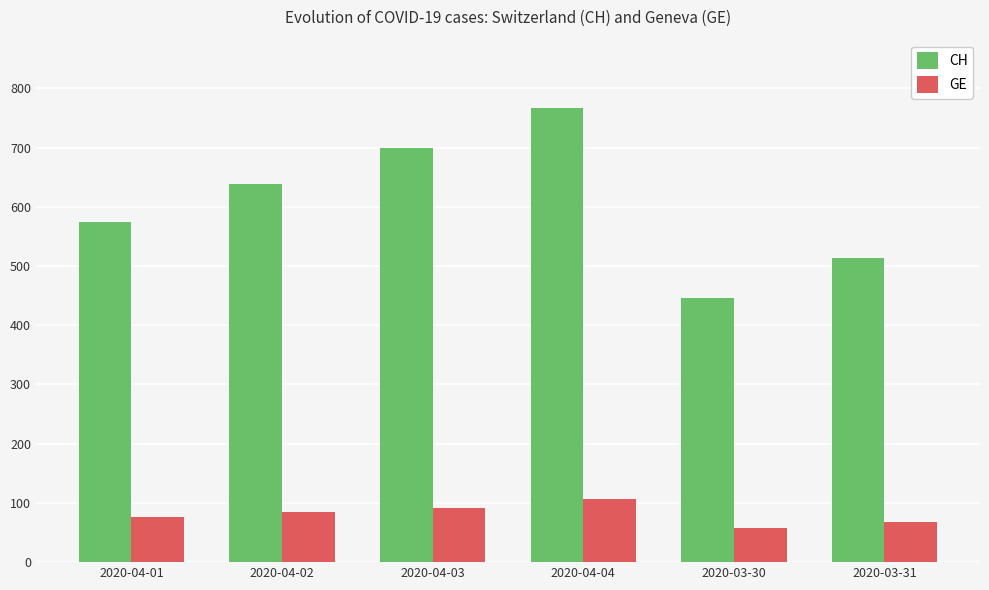

What position from the right is 2020-04-02?

5